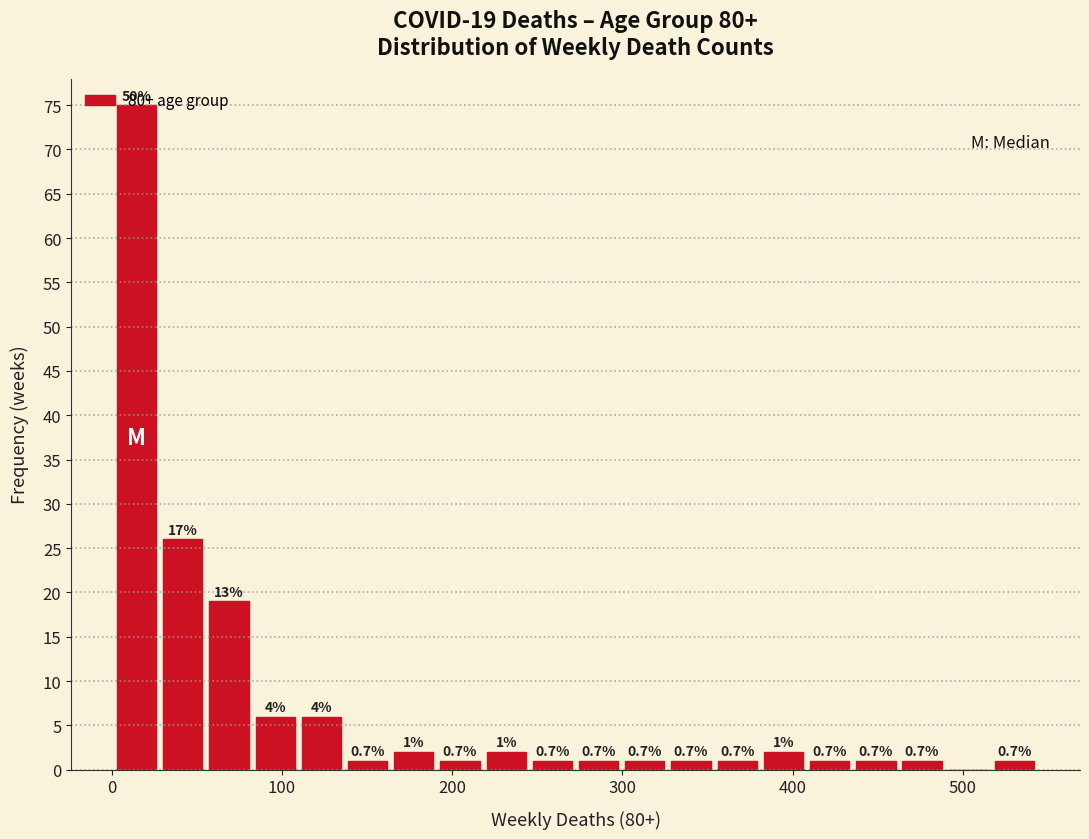

Read against the x-axis, roughly where is the centre of the tallest bar?

10